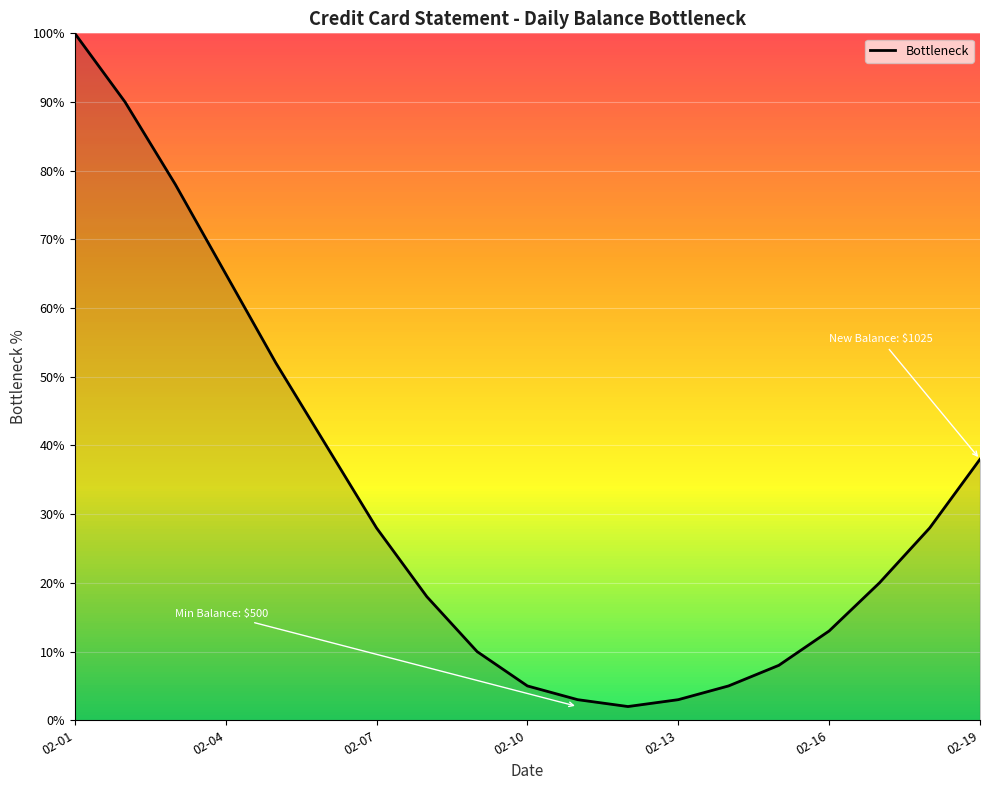

What is the sum of all values?

606